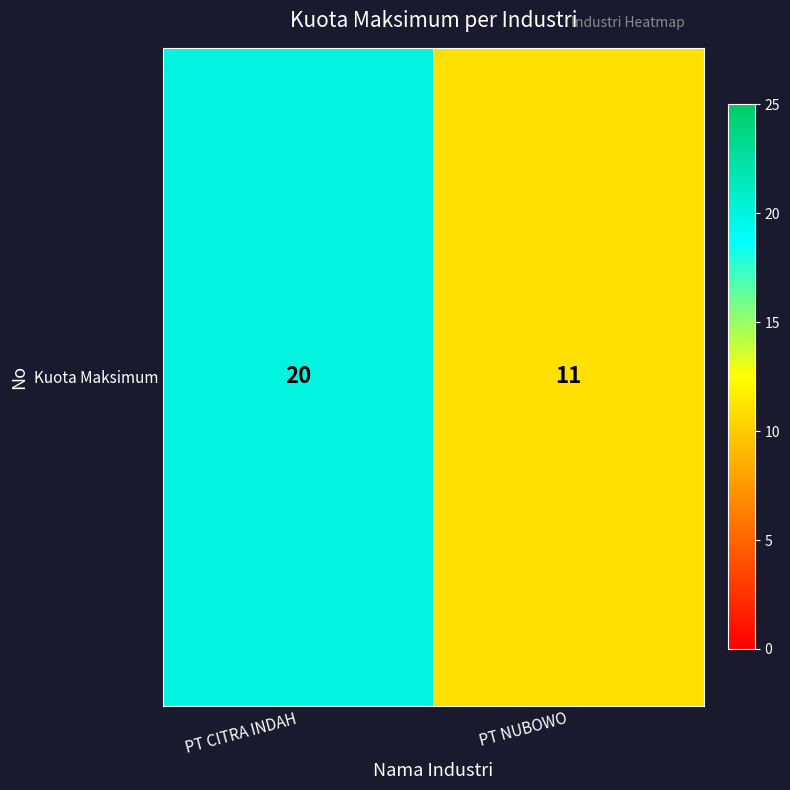

List the labels in order of value, smallest first.

PT NUBOWO, PT CITRA INDAH